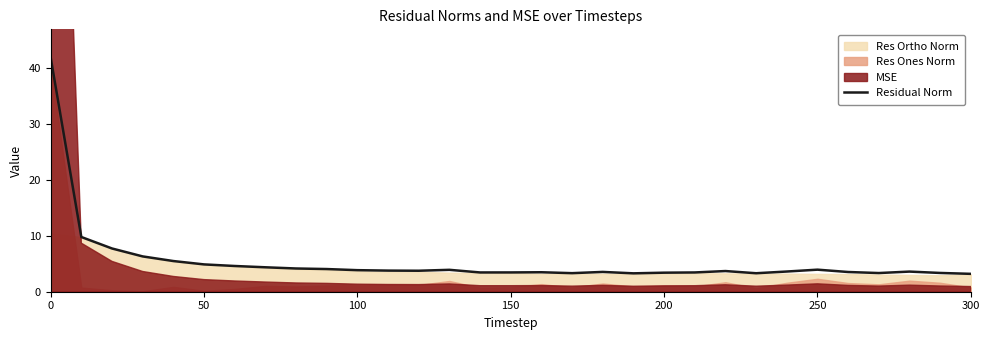

True or false: Residual Norm has a value of 60.5 at 0.

False